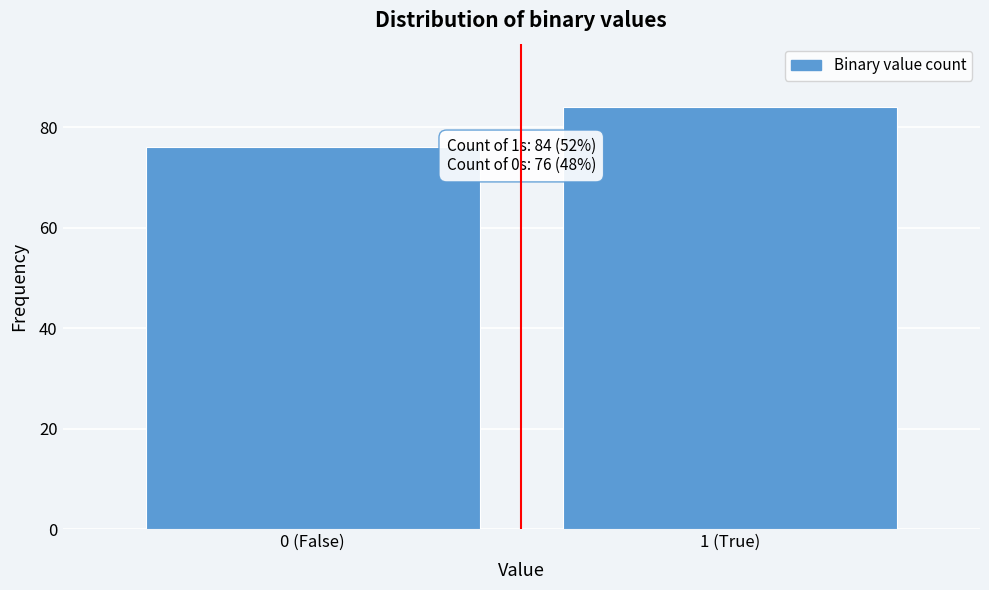

Reading right to left, extract all data points from this chart.

84	76